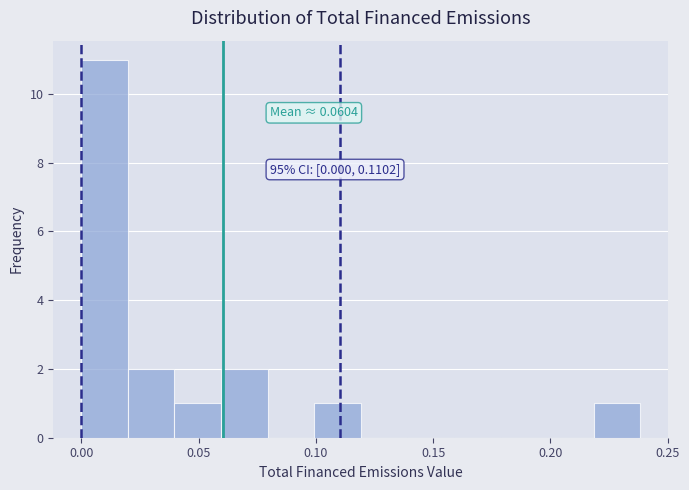

Read against the x-axis, roughly where is the centre of the tallest bar?

0.010